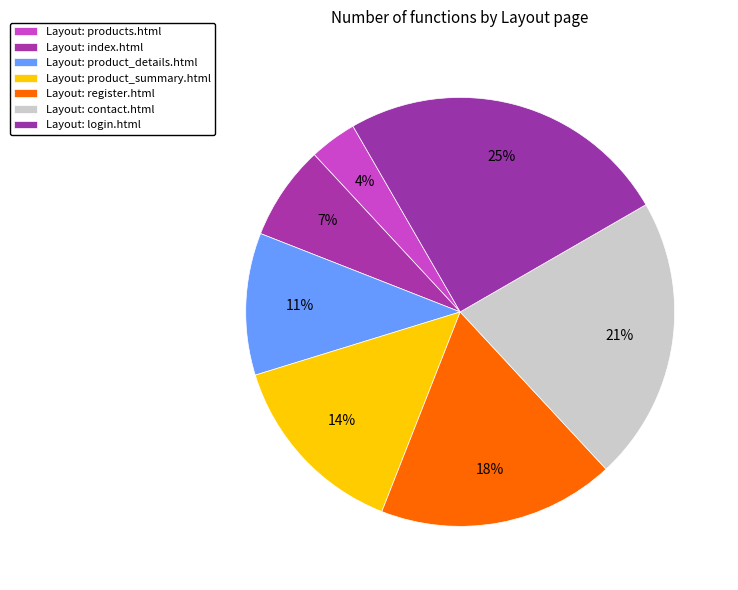

How many slices are in this pie chart?

7